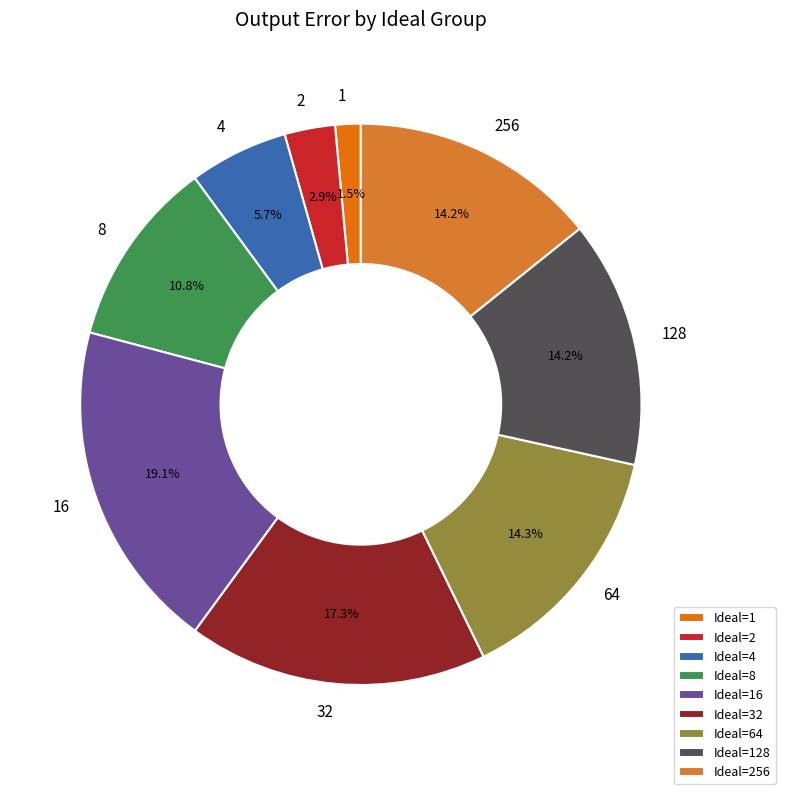

What is the smallest slice in the pie chart?

Ideal=1